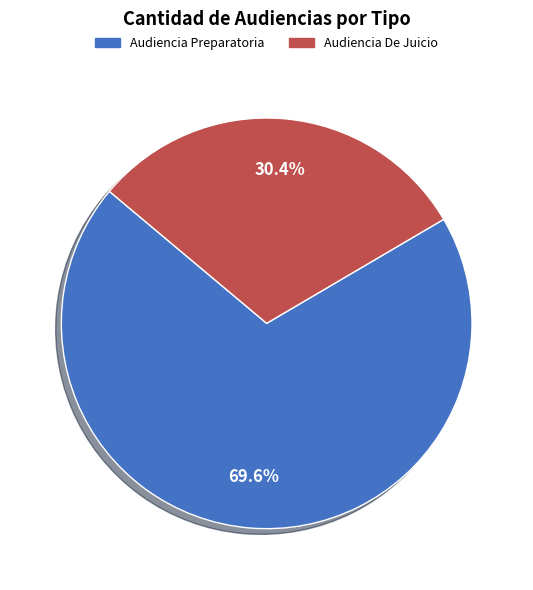

The Audiencia Preparatoria slice represents 59% of the pie. True or false?

False